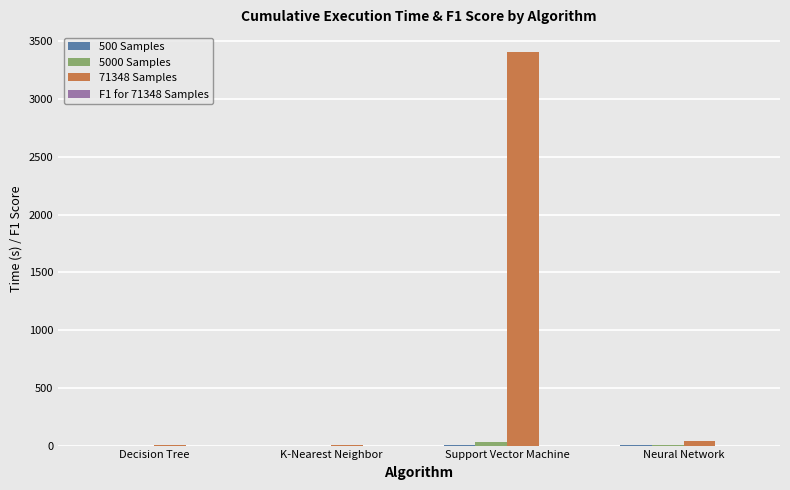

Which label corresponds to the largest value in the chart?

Support Vector Machine